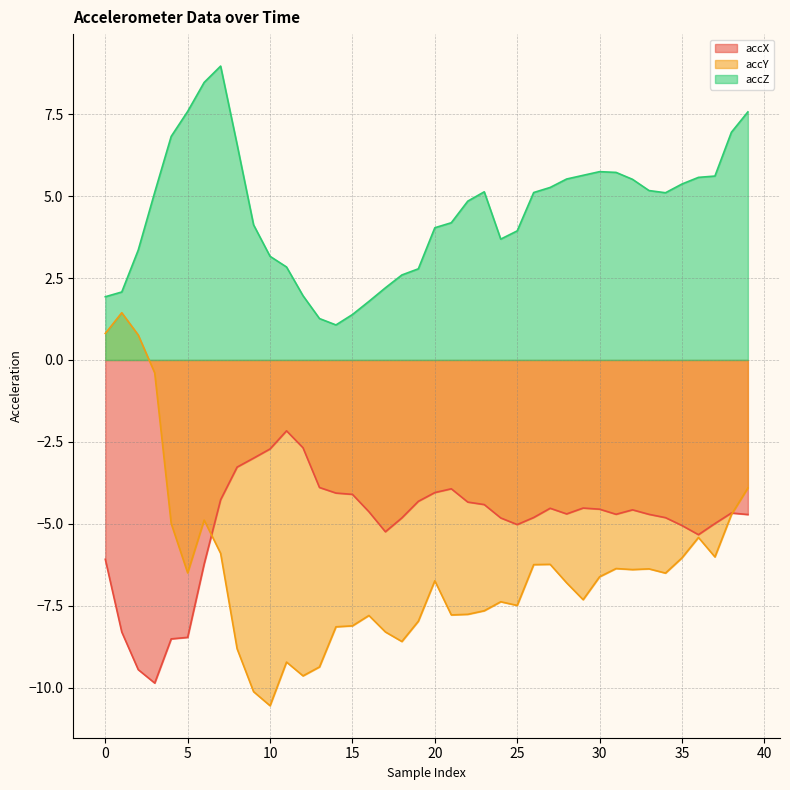

How many data points in accX are above -4?

7